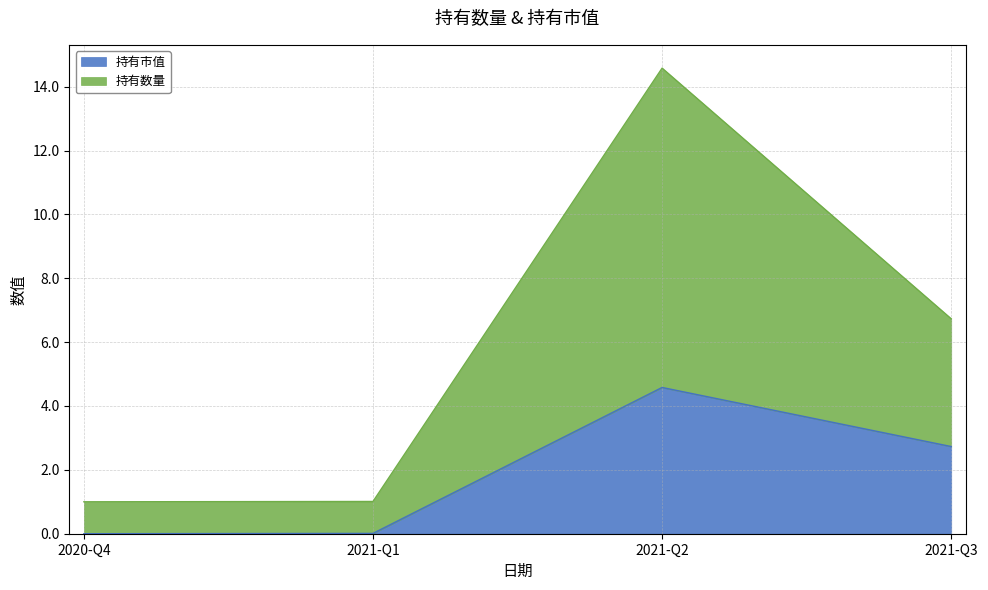

What is the difference between the 持有市值 values at 2021-Q2 and 2020-Q4?

4.6